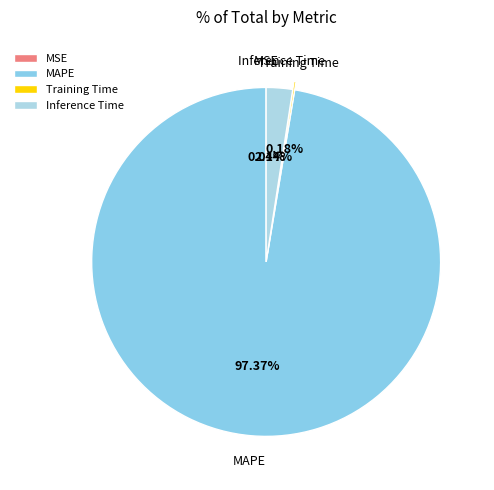

What is the largest slice in the pie chart?

MAPE